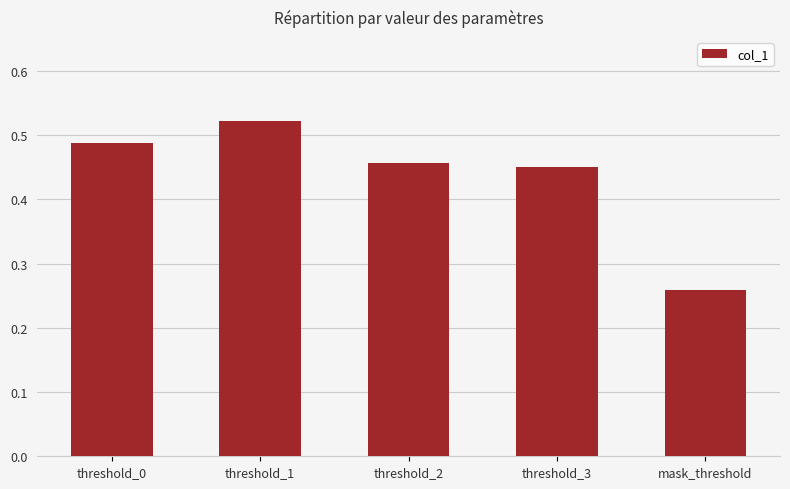

Which category has the lowest value across all series?

mask_threshold